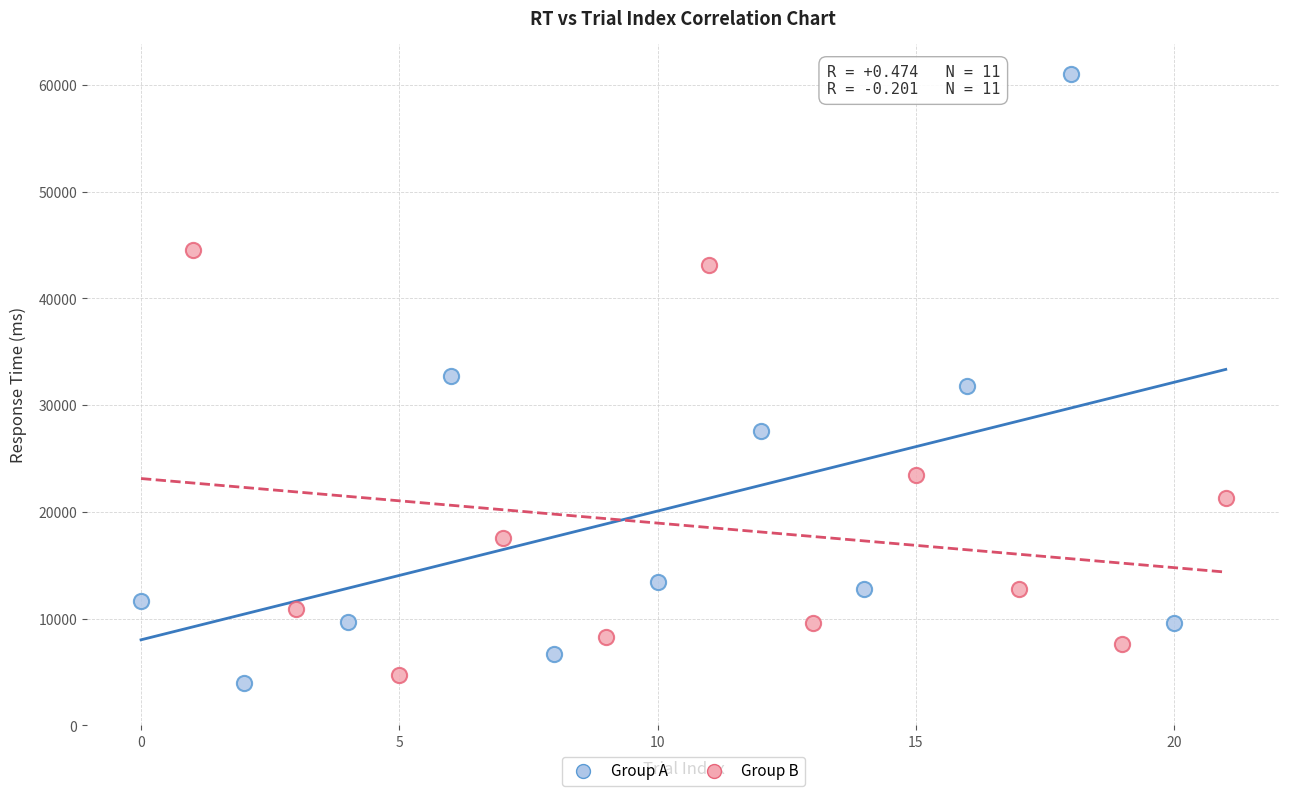

Which series has the largest Y range (max minus min)?

Group A